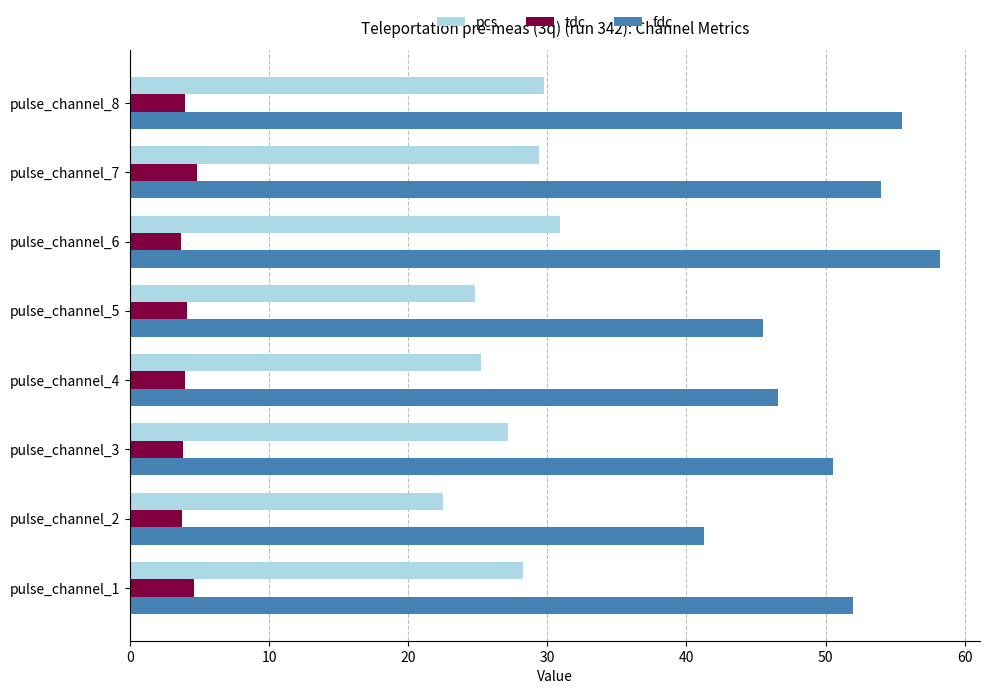

What is the difference between the second highest and second lowest values in the pcs series?

4.9